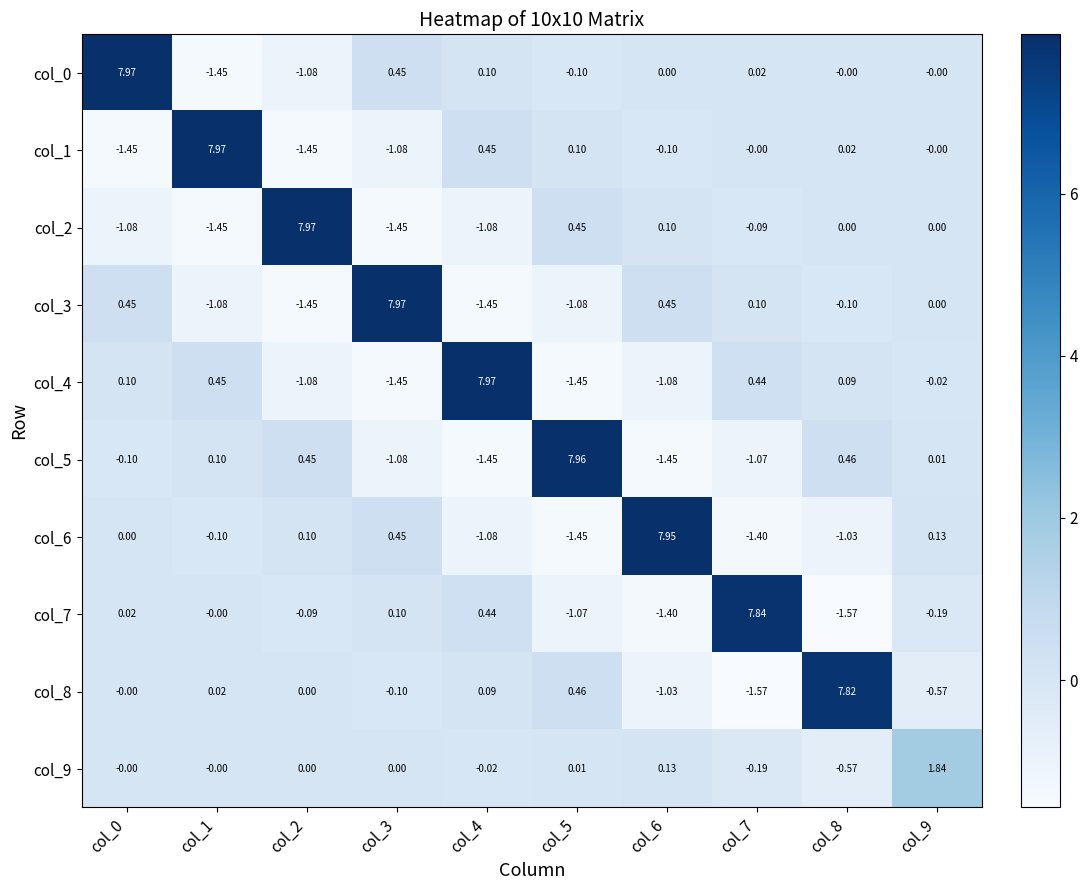

Is the value of col_1 at col_7 greater than the value of col_7 at col_2?

Yes